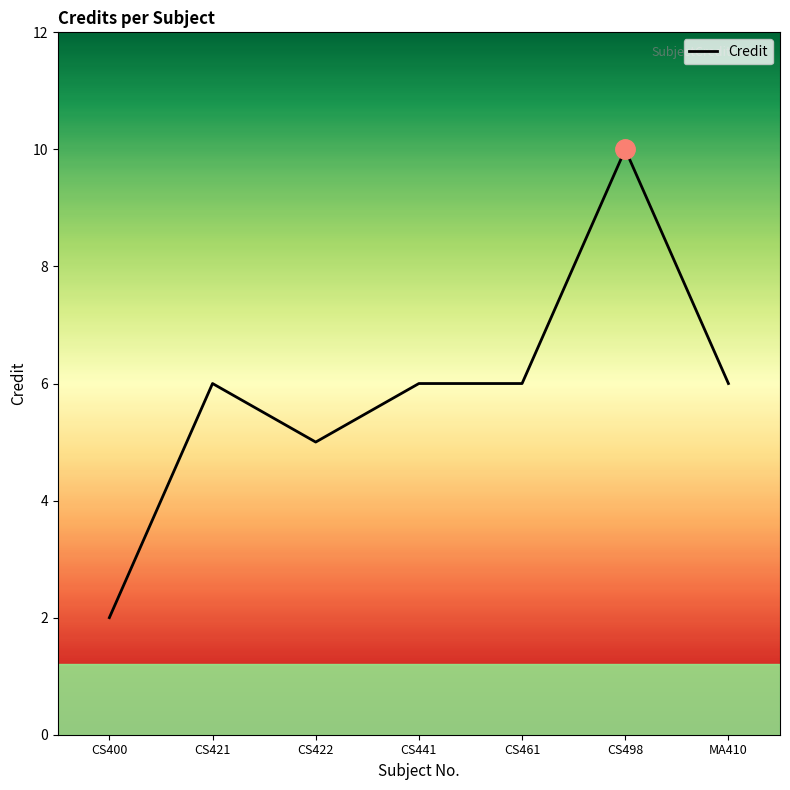

How many values are between 5 and 6?

5